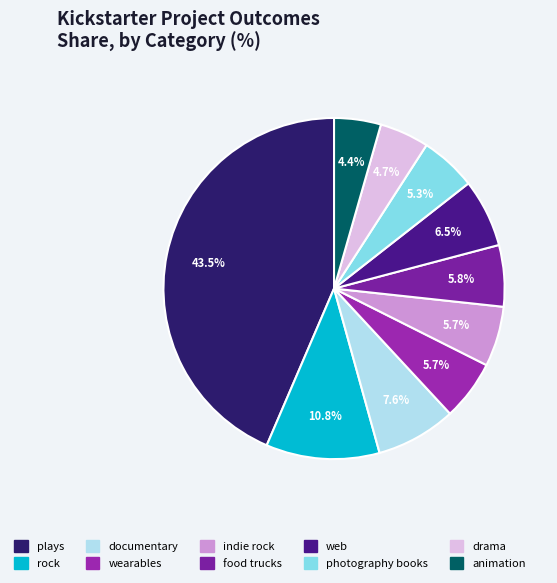

Is it true that documentary is 8% of the pie?

True